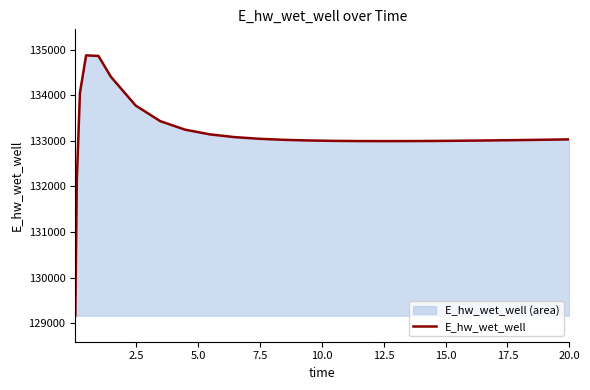

How many interior local valleys (lower than both neighbors) does the data have?

1